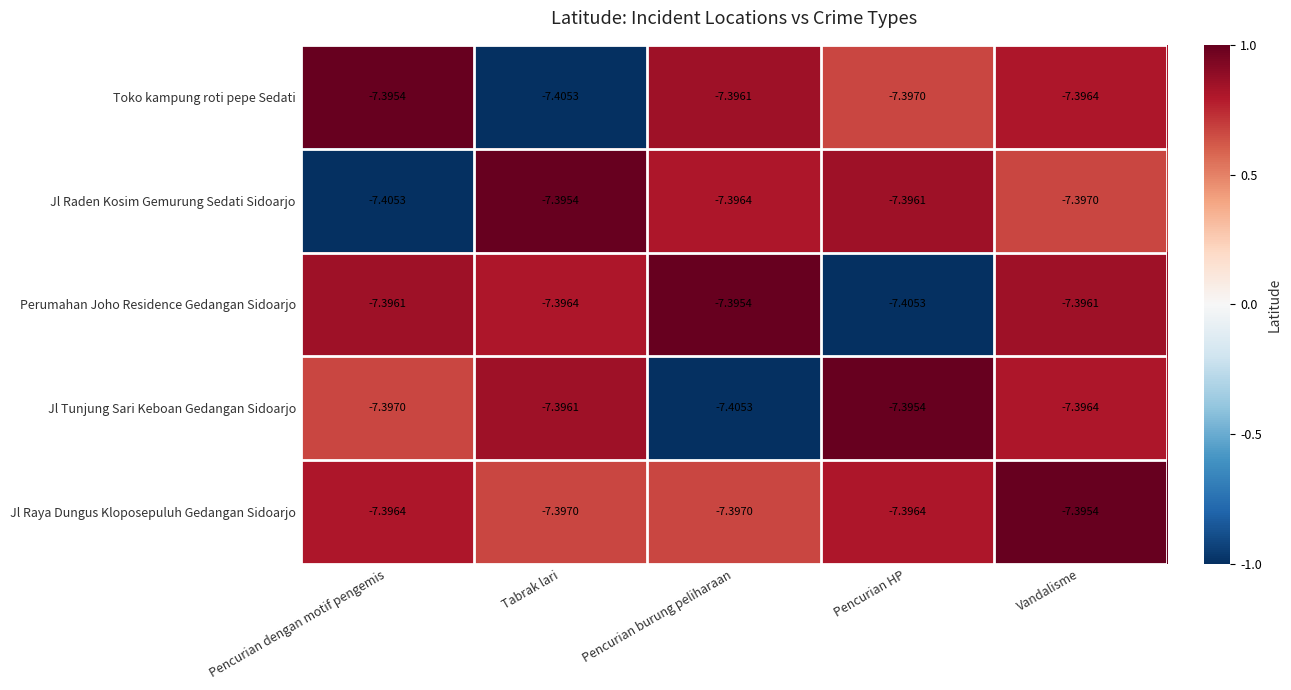

At which category is the sum across all series the highest?

Vandalisme